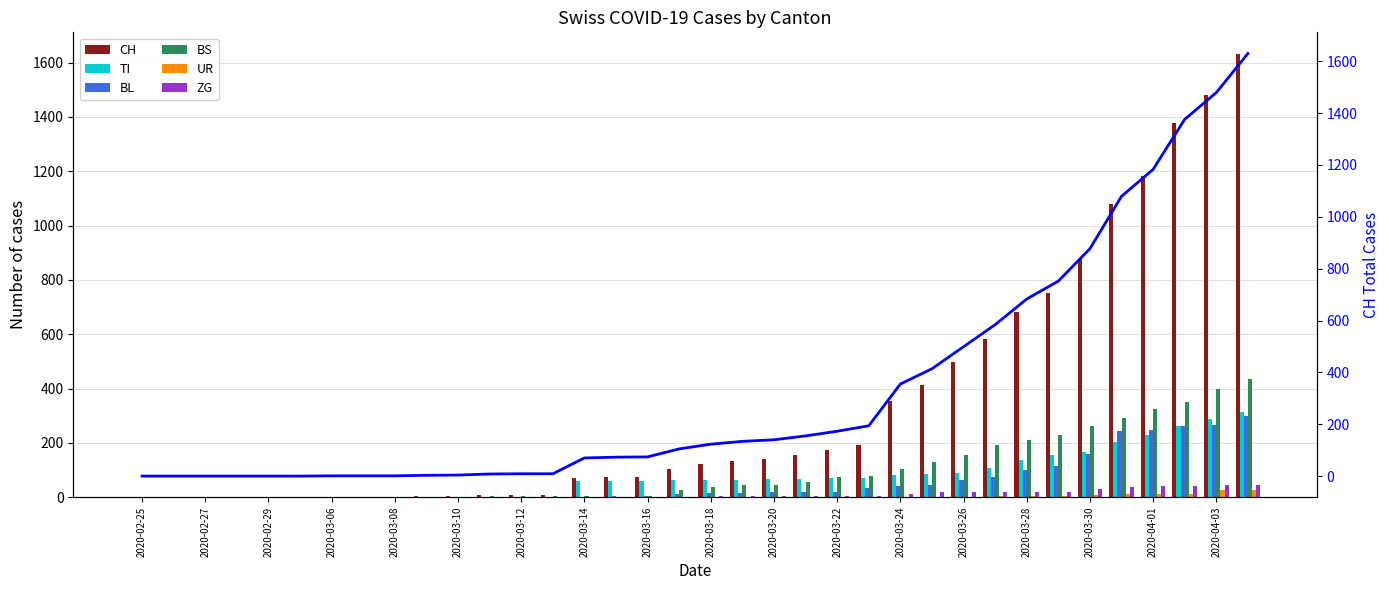

Rank the categories by CH value from highest to lowest.

2020-04-04, 2020-04-03, 2020-04-02, 2020-04-01, 2020-03-31, 2020-03-30, 2020-03-29, 2020-03-28, 2020-03-27, 2020-03-26, 2020-03-25, 2020-03-24, 2020-03-23, 2020-03-22, 2020-03-21, 2020-03-20, 2020-03-19, 2020-03-18, 2020-03-17, 2020-03-16, 2020-03-15, 2020-03-14, 2020-03-12, 2020-03-13, 2020-03-11, 2020-03-10, 2020-03-09, 2020-03-06, 2020-03-07, 2020-03-08, 2020-02-25, 2020-02-26, 2020-02-27, 2020-02-28, 2020-02-29, 2020-03-01